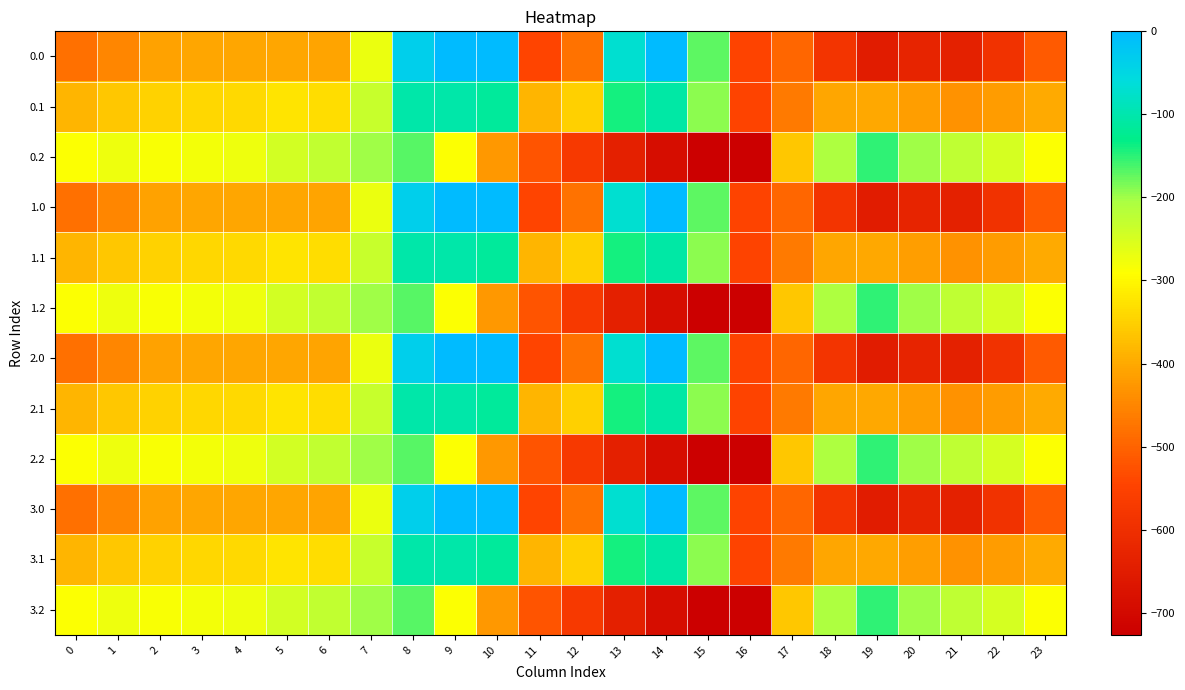

How many data points does each series have?

24